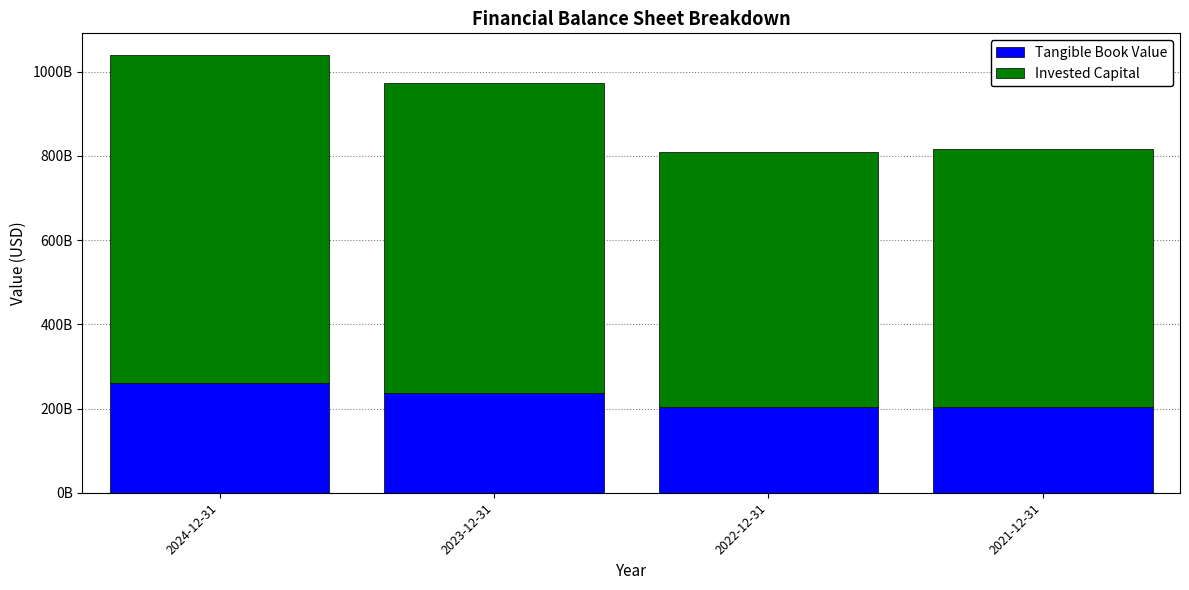

What is the sum of the Tangible Book Value values at 2024-12-31 and 2023-12-31?

496241000000